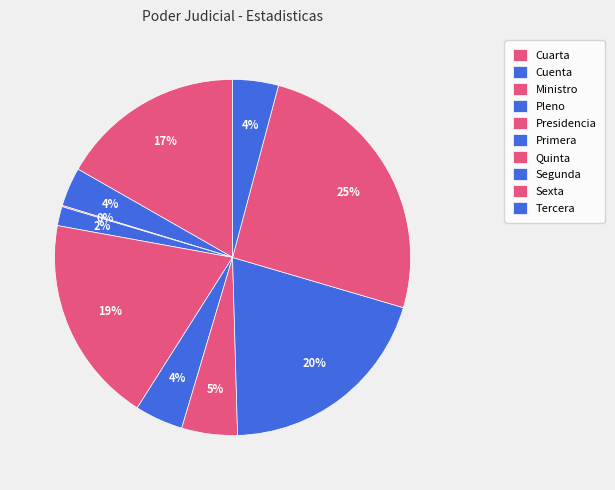

What percentage is NOT represented by Cuenta?

96.5%